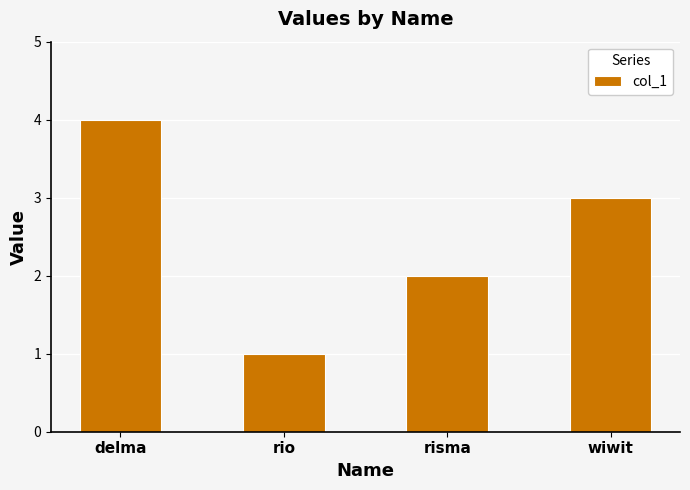

List the labels in order of value, largest first.

delma, wiwit, risma, rio